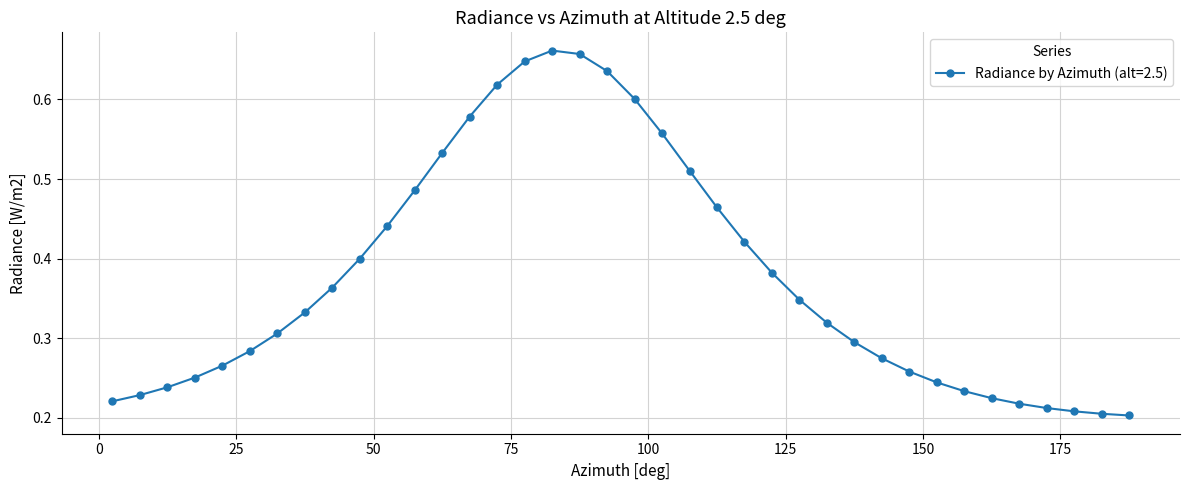

What is the sum of all values?

14.3